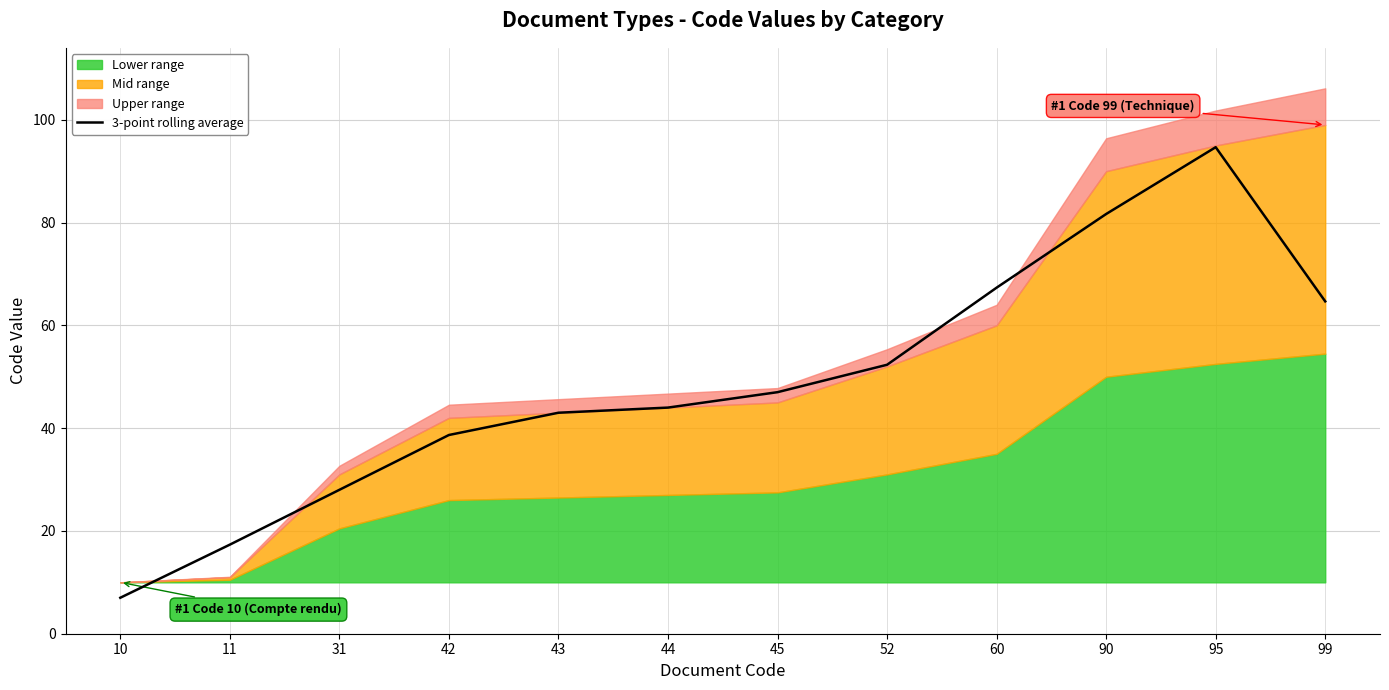

How many data points does each series have?

12